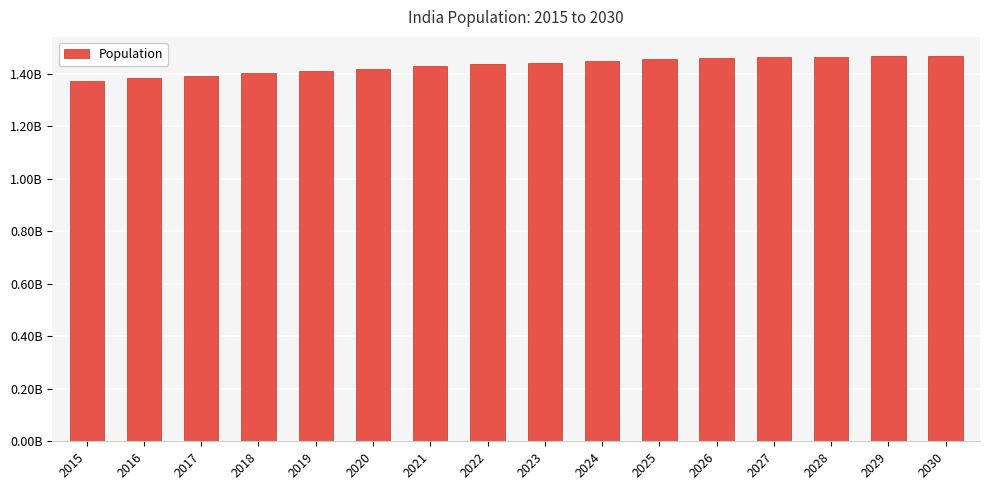

What is the difference between the values at 2023 and 2022?

7100000